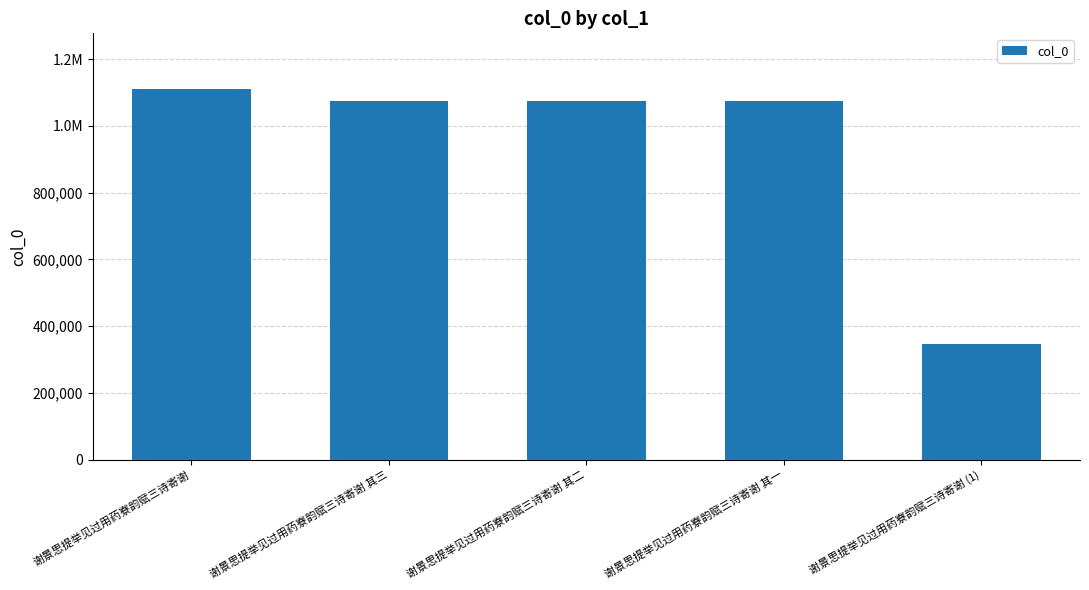

Where is the data nearest to the value 728262?

谢景思提举见过用药寮韵赋三诗寄谢 其一